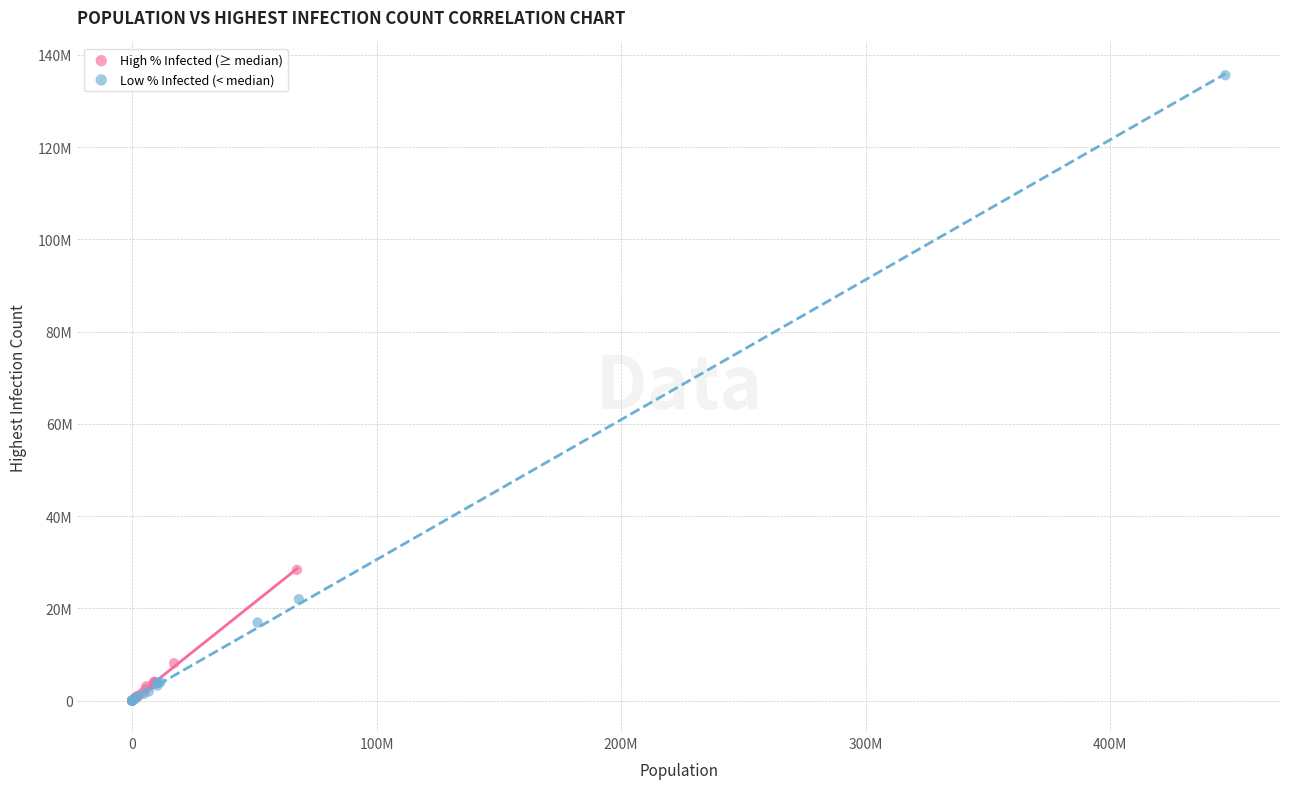

What are all the series names shown in the legend?

High % Infected (≥ median), Low % Infected (< median)